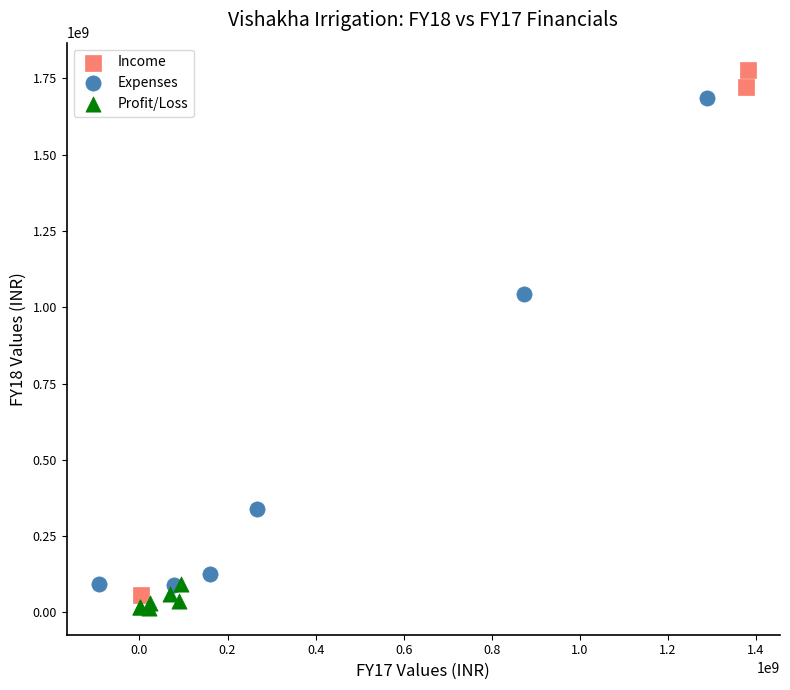

What are all the series names shown in the legend?

Income, Expenses, Profit/Loss